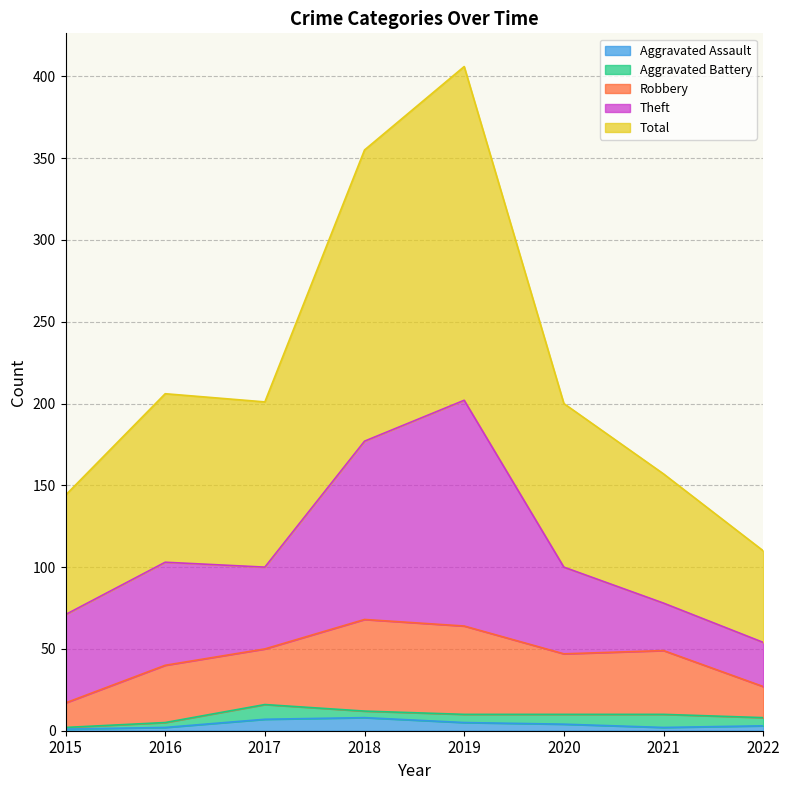

What is the average value of the Robbery series?

36